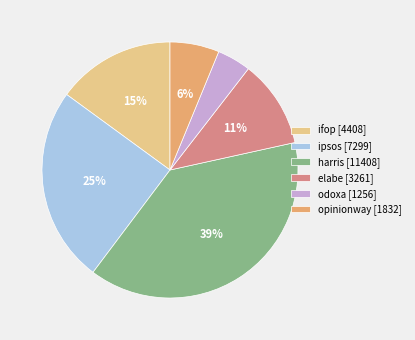

Do odoxa [1256] and opinionway [1832] together represent more than half of the pie?

No